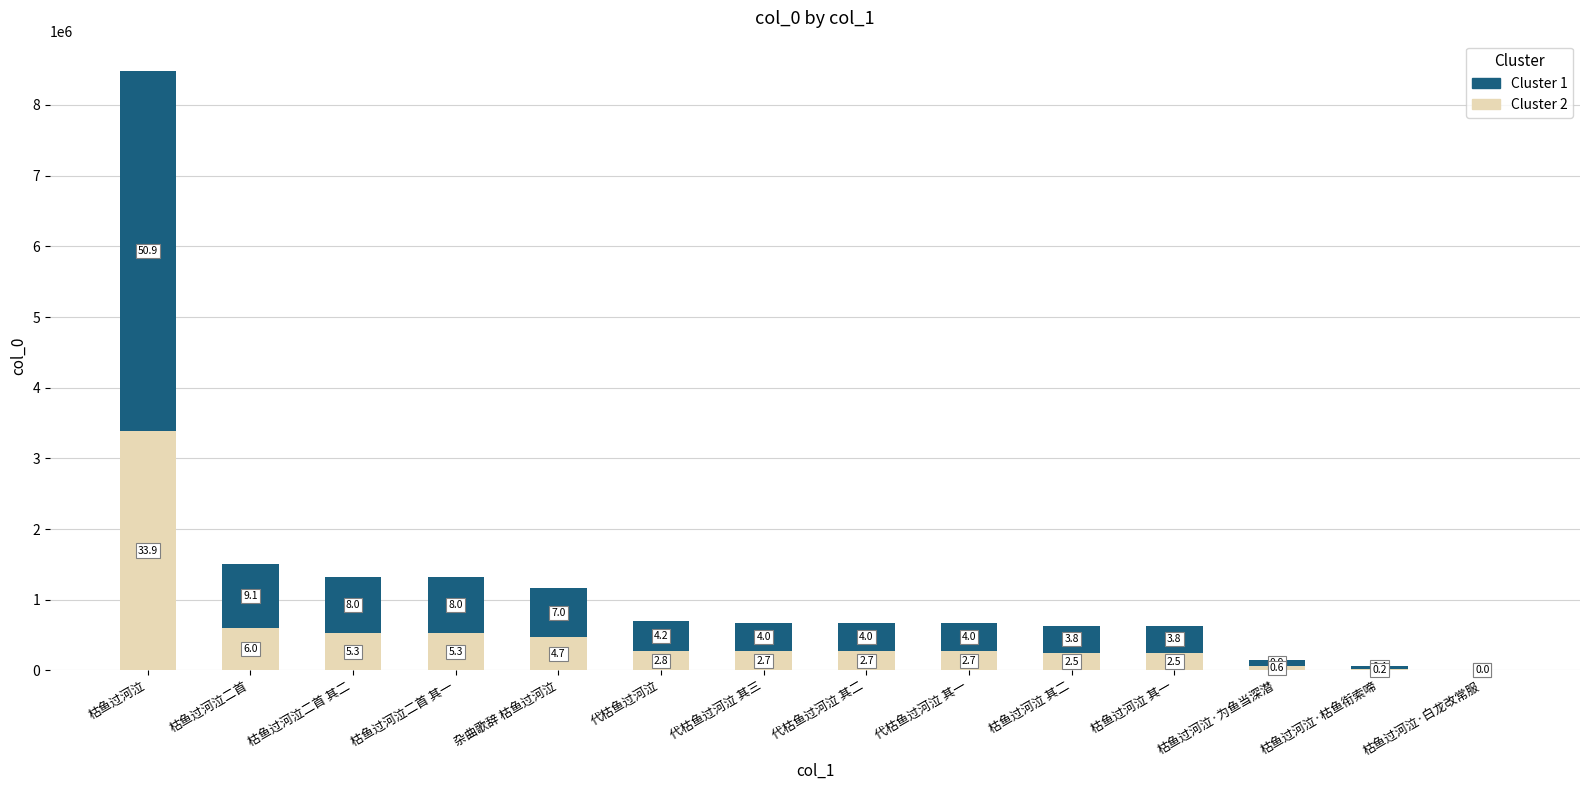

Which series has the largest total across all categories?

Cluster 1